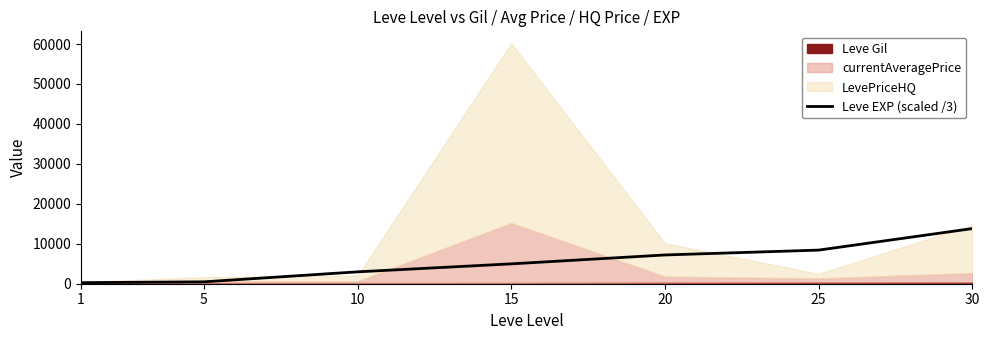

What is the value of the 2nd point from the left?

473.3